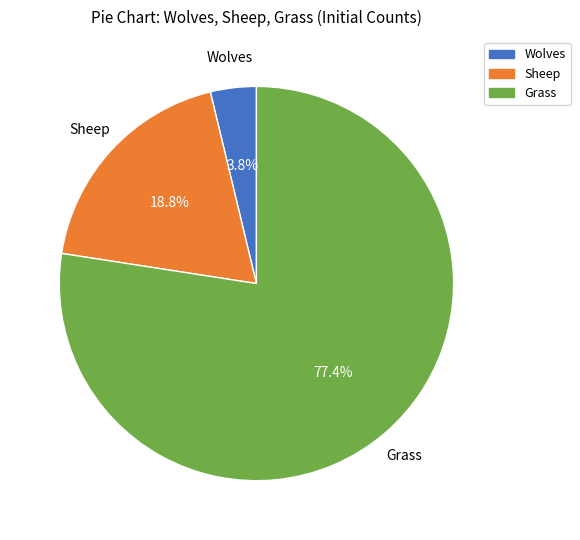

How many slices are in this pie chart?

3